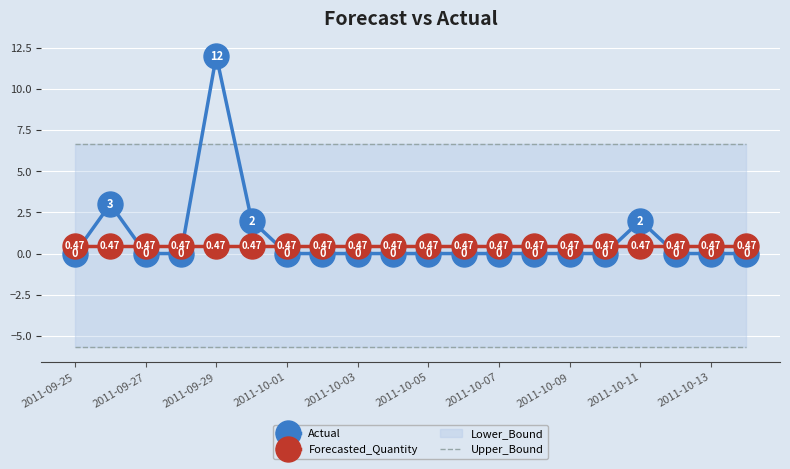

Which series has the widest spread of values?

Actual